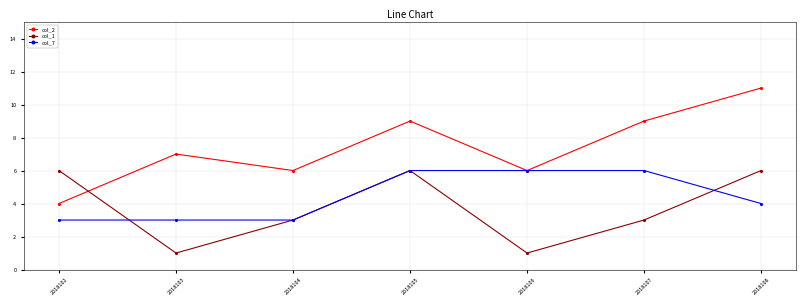

What are all the series names shown in the legend?

col_2, col_1, col_7